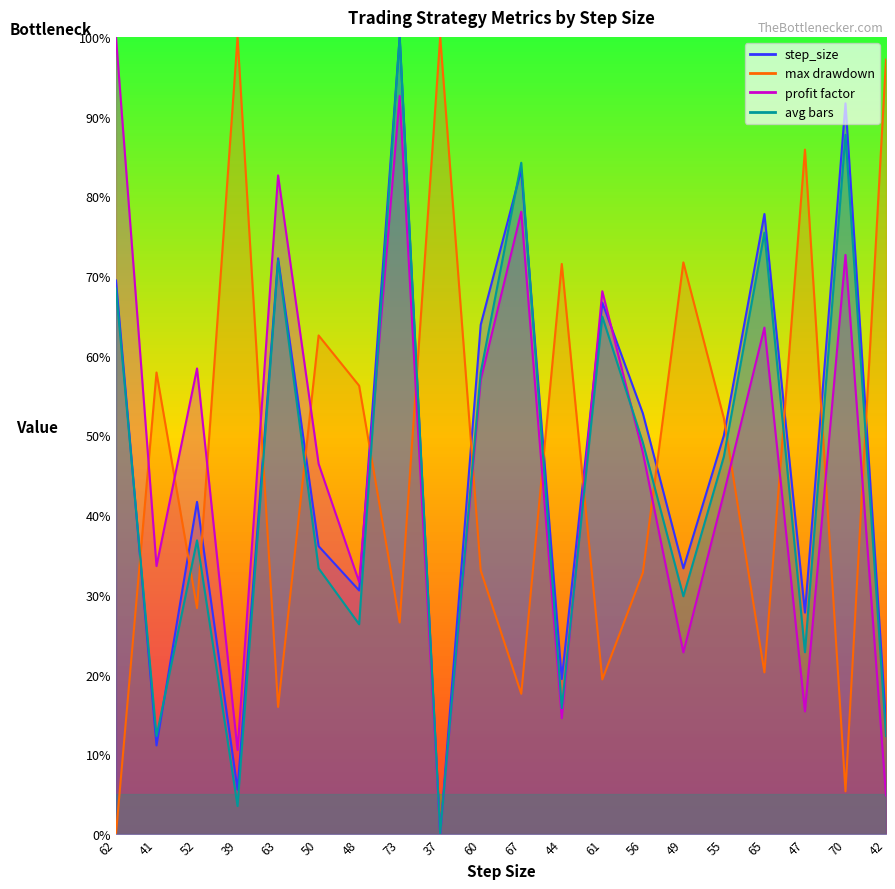

After their last crossing, which series has the higher values: profit_factor or step_size?

step_size